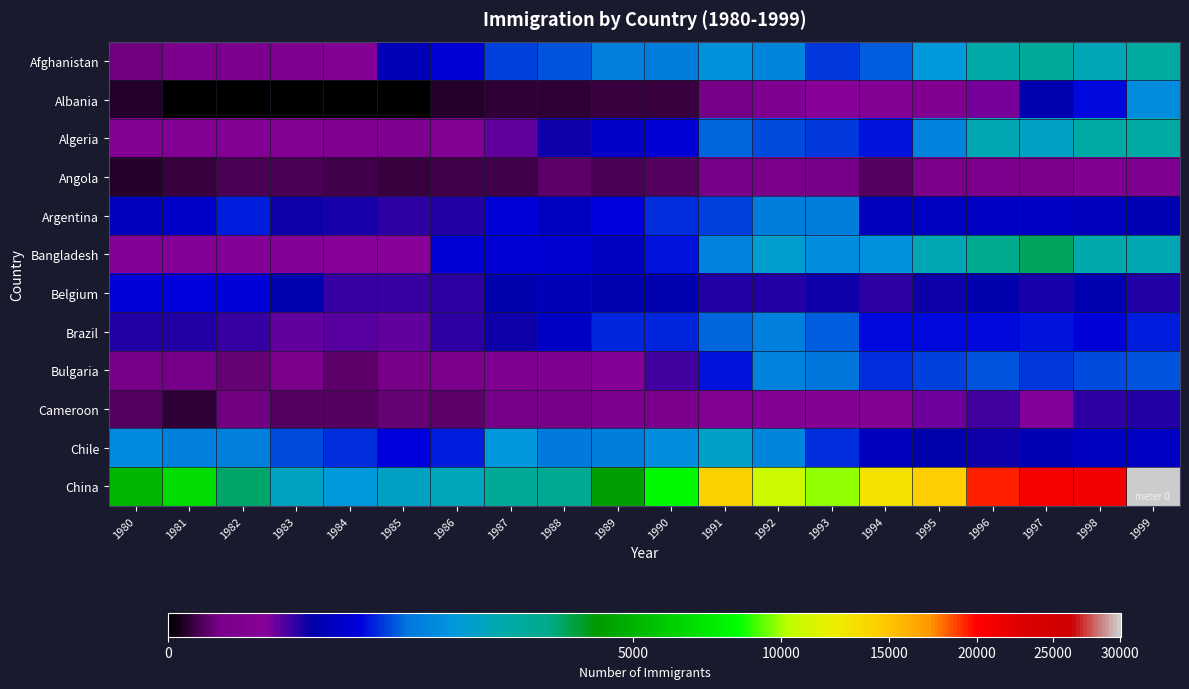

Which has a higher value, 1980 or 1982?

1982